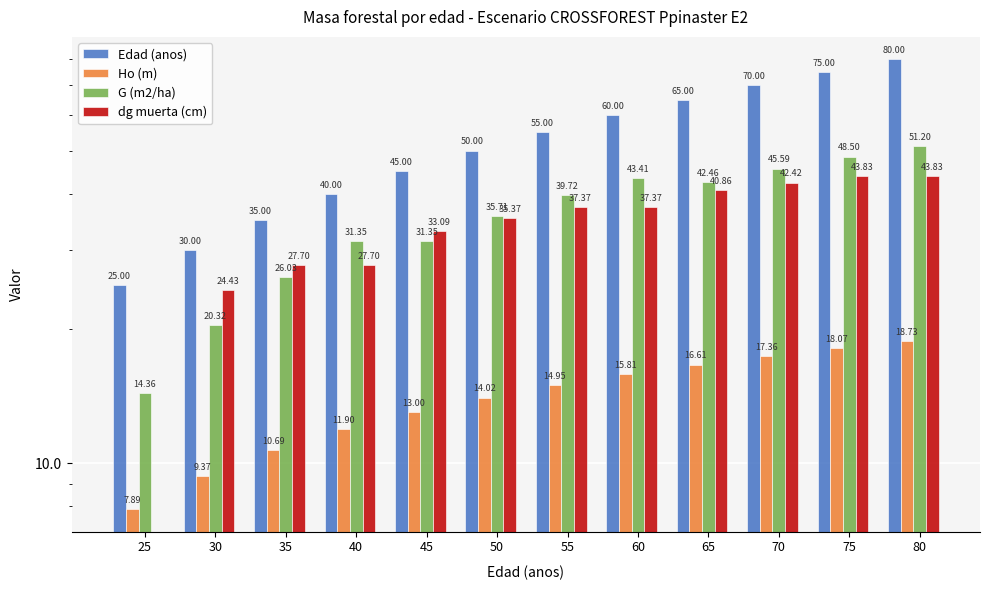

At which category is the sum across all series the highest?

80